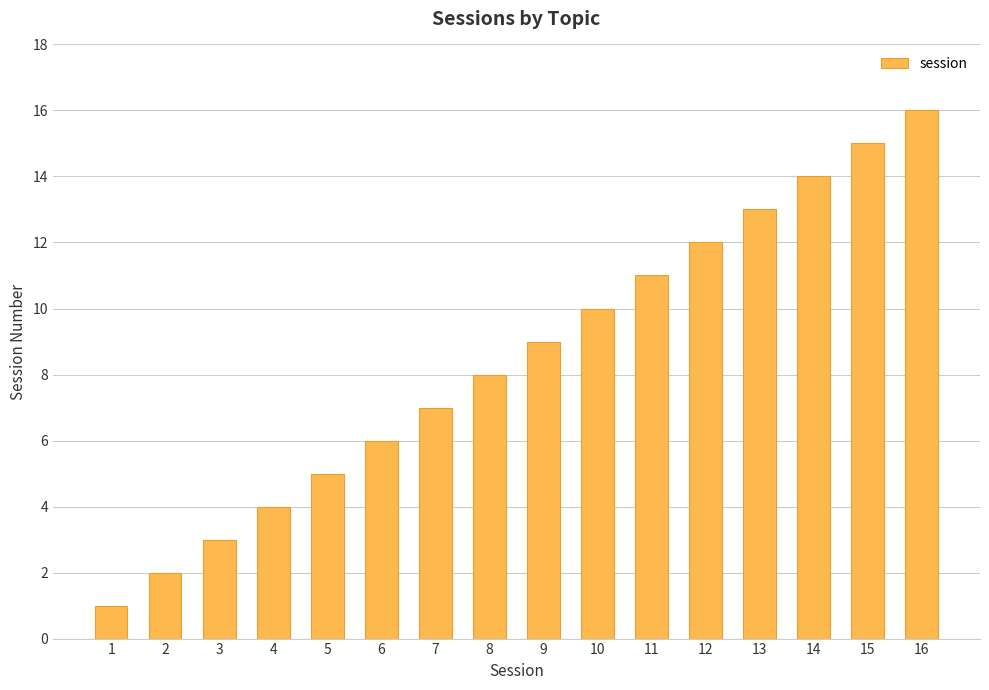

List the labels in order of value, largest first.

16, 15, 14, 13, 12, 11, 10, 9, 8, 7, 6, 5, 4, 3, 2, 1